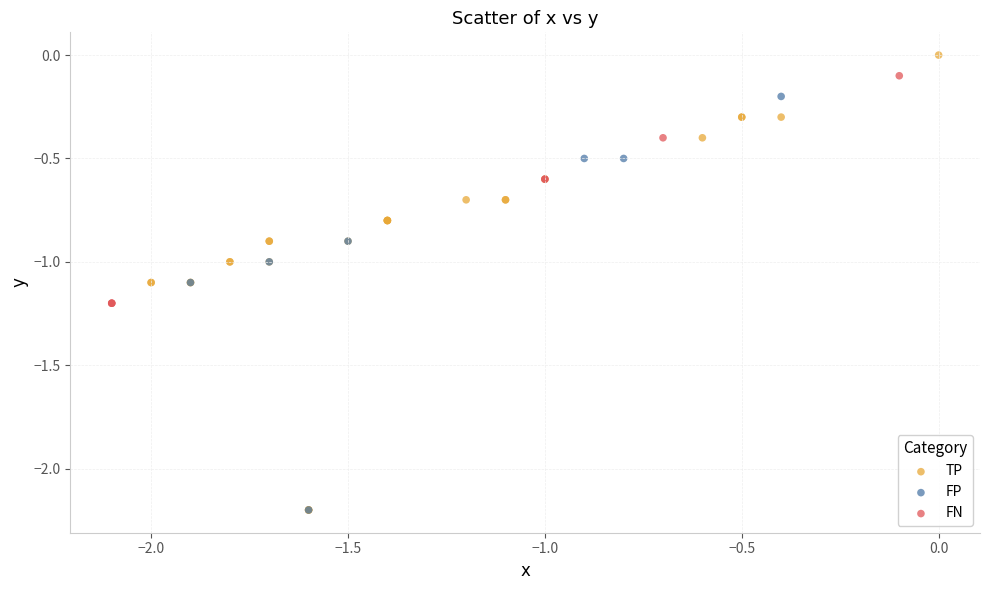

Which series has the largest Y range (max minus min)?

TP